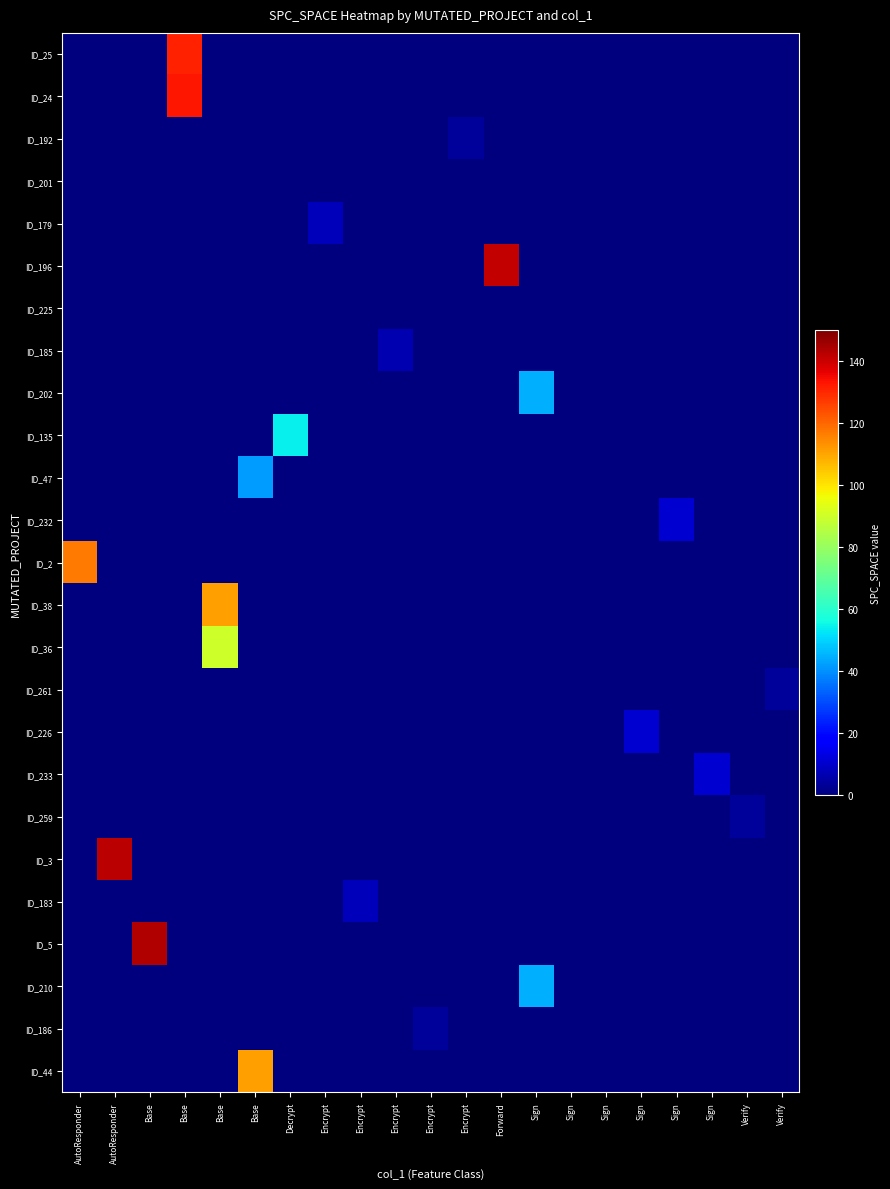

What is the difference between the highest and lowest values at Encrypt?

8